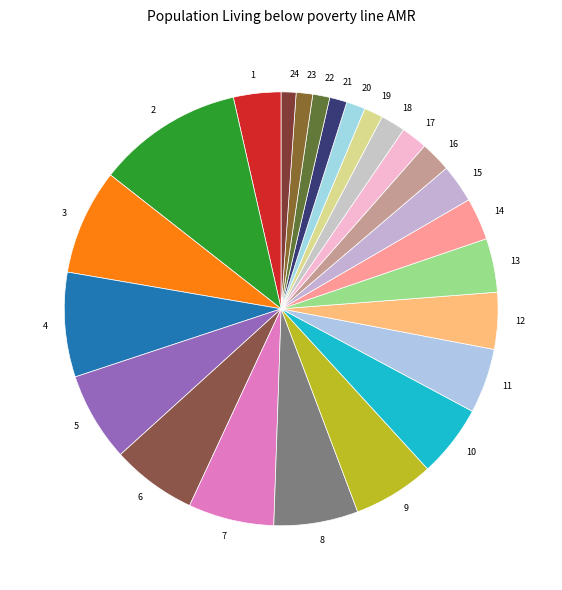

Is there any slice that represents more than half of the pie?

No